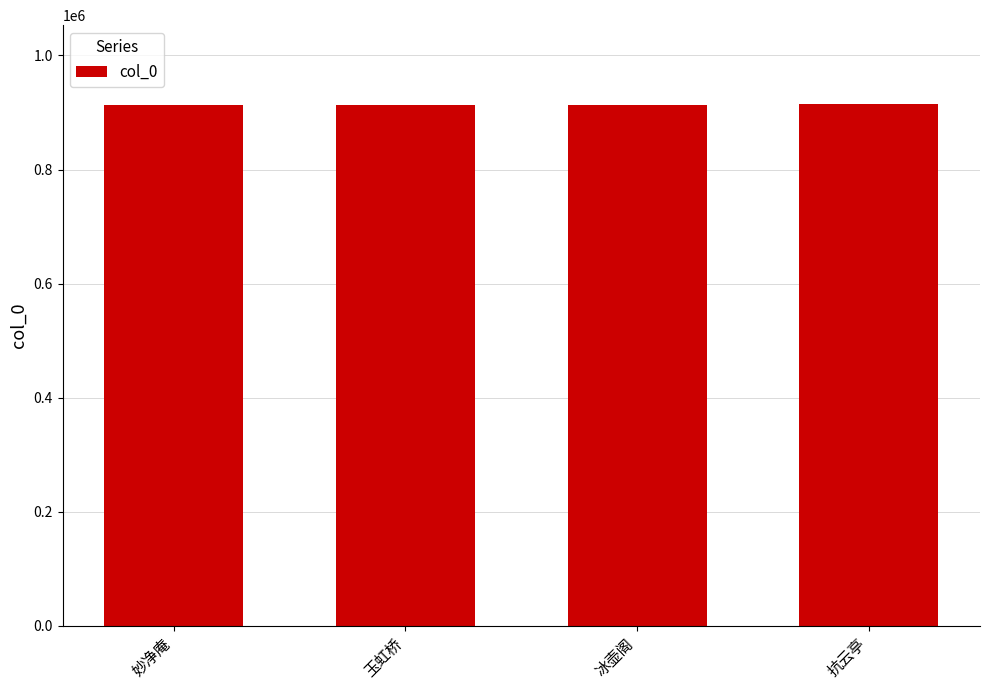

Read the value at 抗云亭.

915694